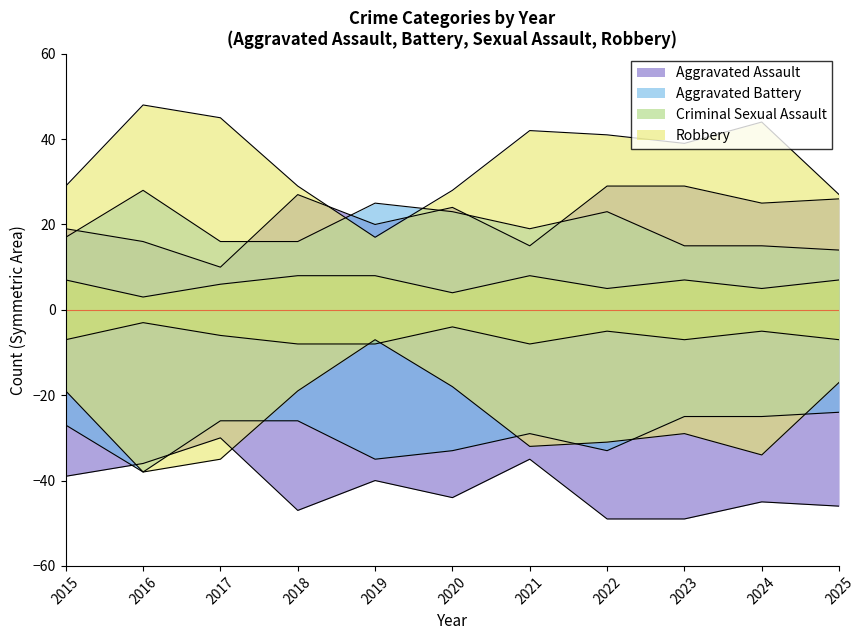

Does the chart display data point markers on the line(s)?

No